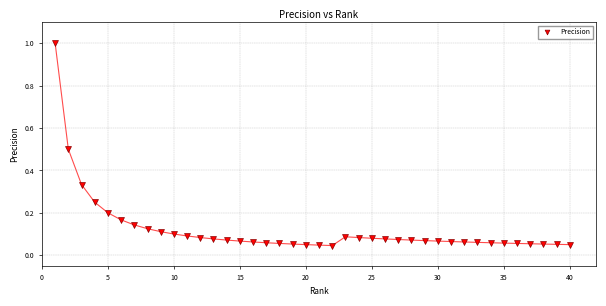

What is the range of Y values (max minus min)?

1.0